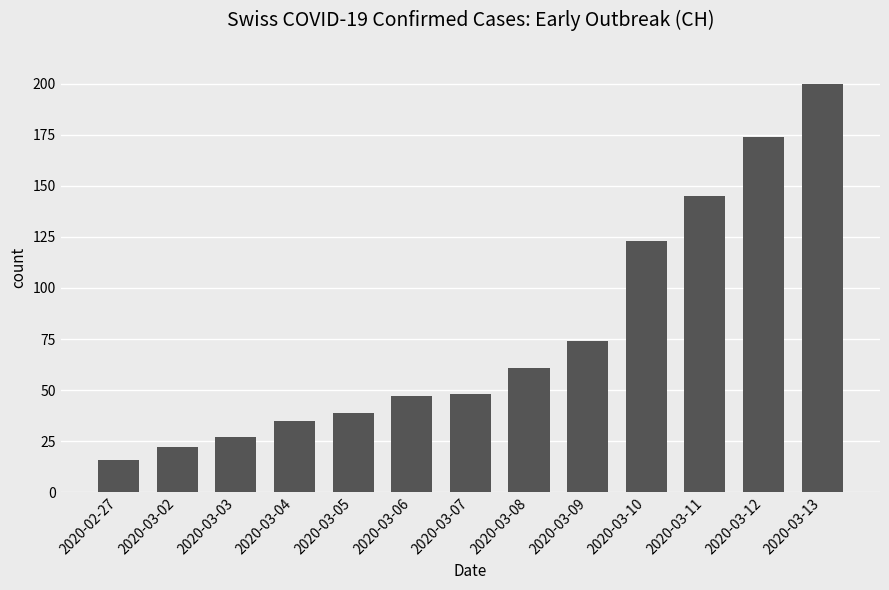

Are the bars horizontal?

No